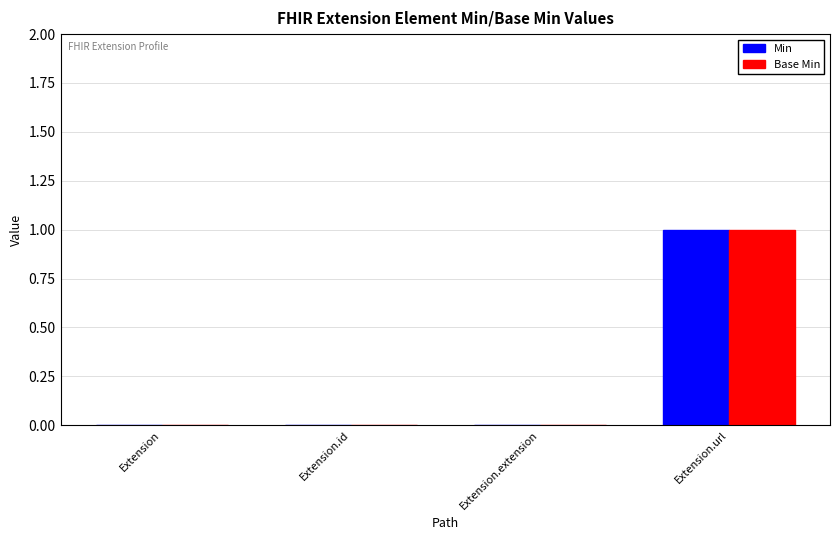

True or false: Base Min has a value of 0 at Extension.id.

True